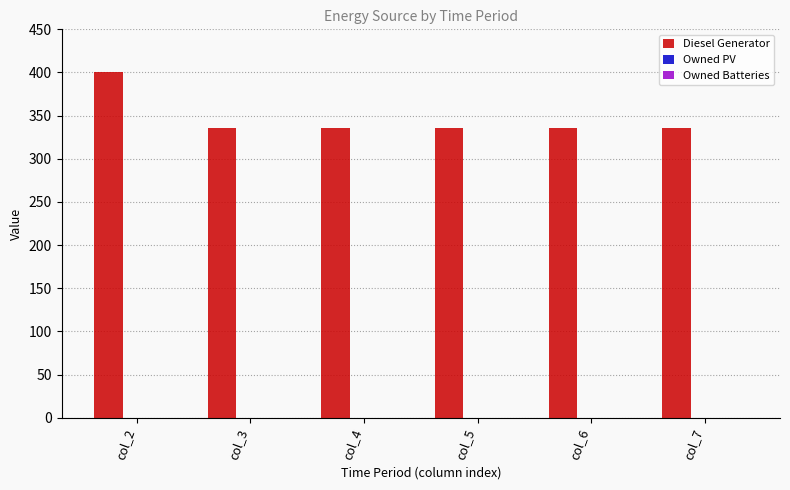

Is it true that the value at col_5 is 336?

True